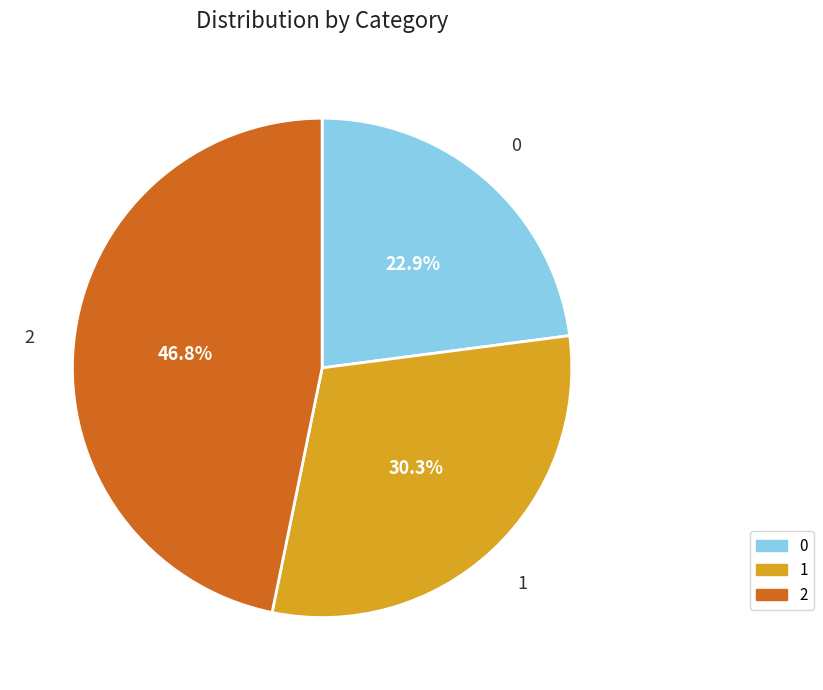

How many slices are in this pie chart?

3